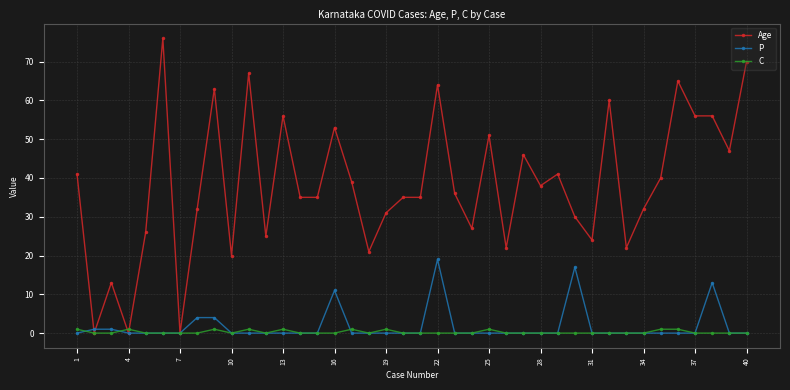

Rank the series by their maximum value, from lowest to highest.

C, P, Age